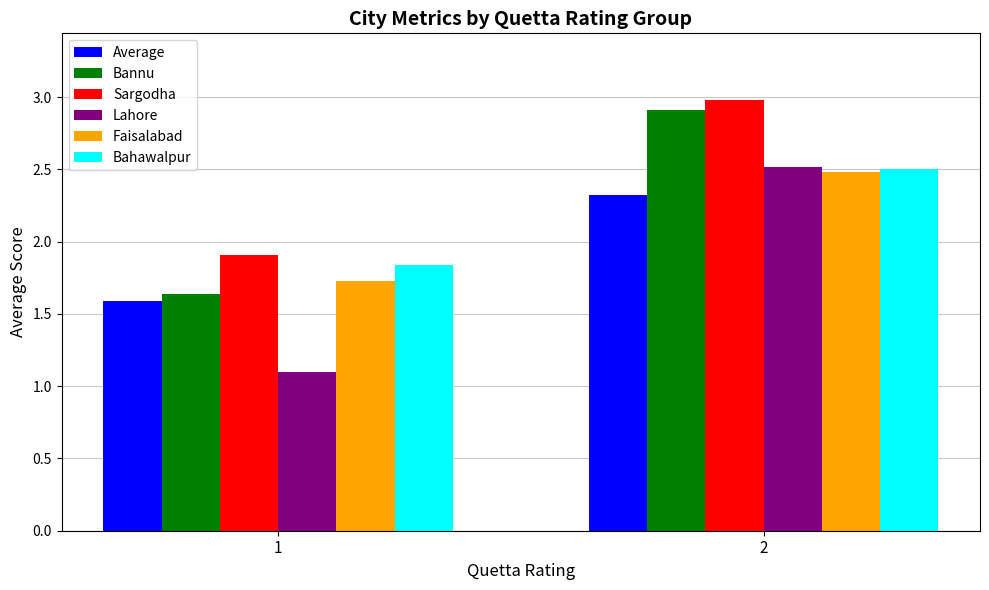

At which label does Bahawalpur first exceed 2?

2